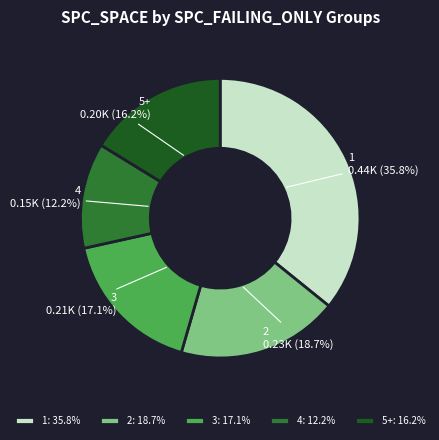

What is the ratio of the value at 3 to the value at 2?

0.9